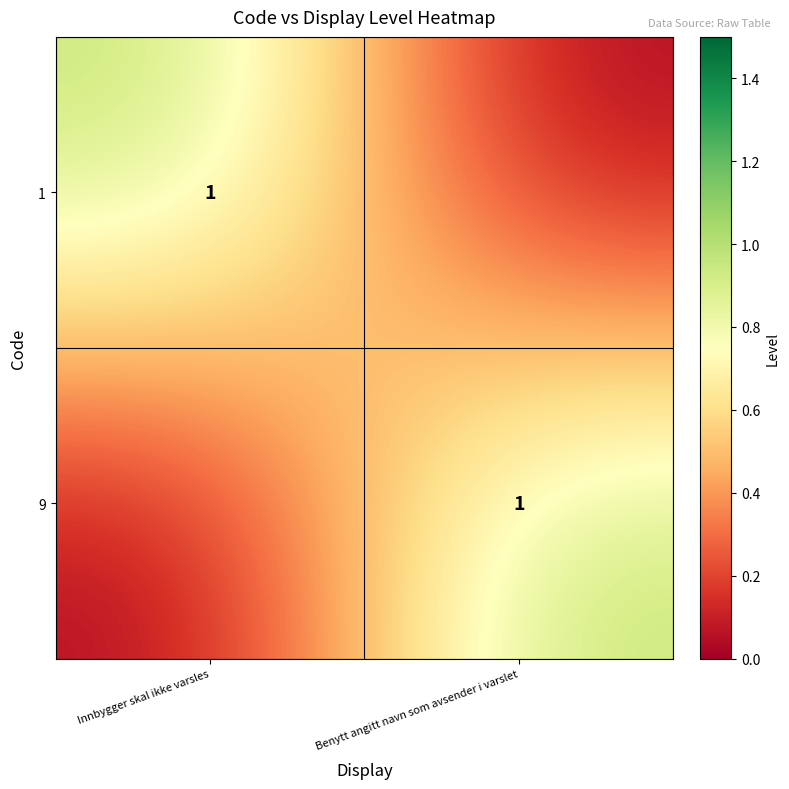

The value of 1 at Innbygger skal ikke varsles is 1. True or false?

True